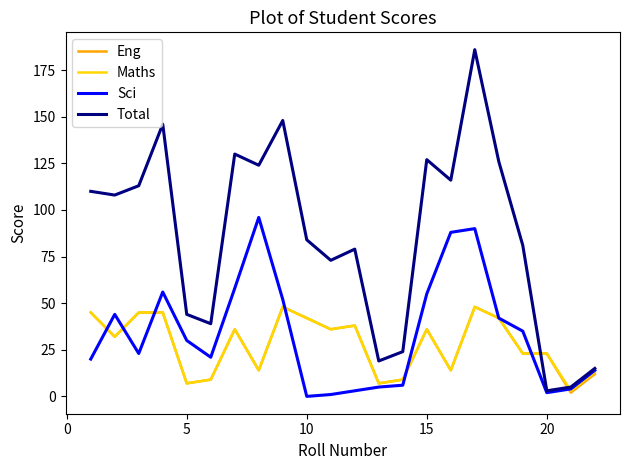

Which series has the widest spread of values?

Total